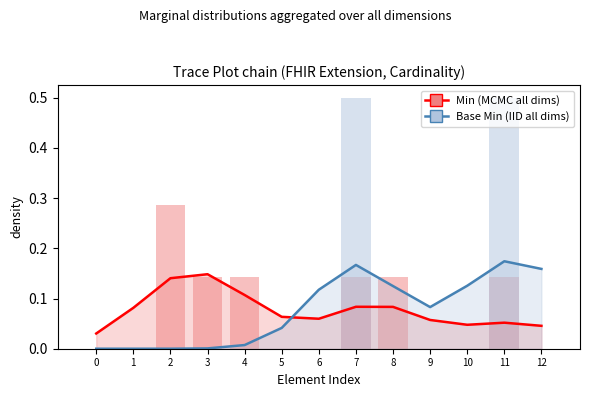

How many series are shown in this chart?

2